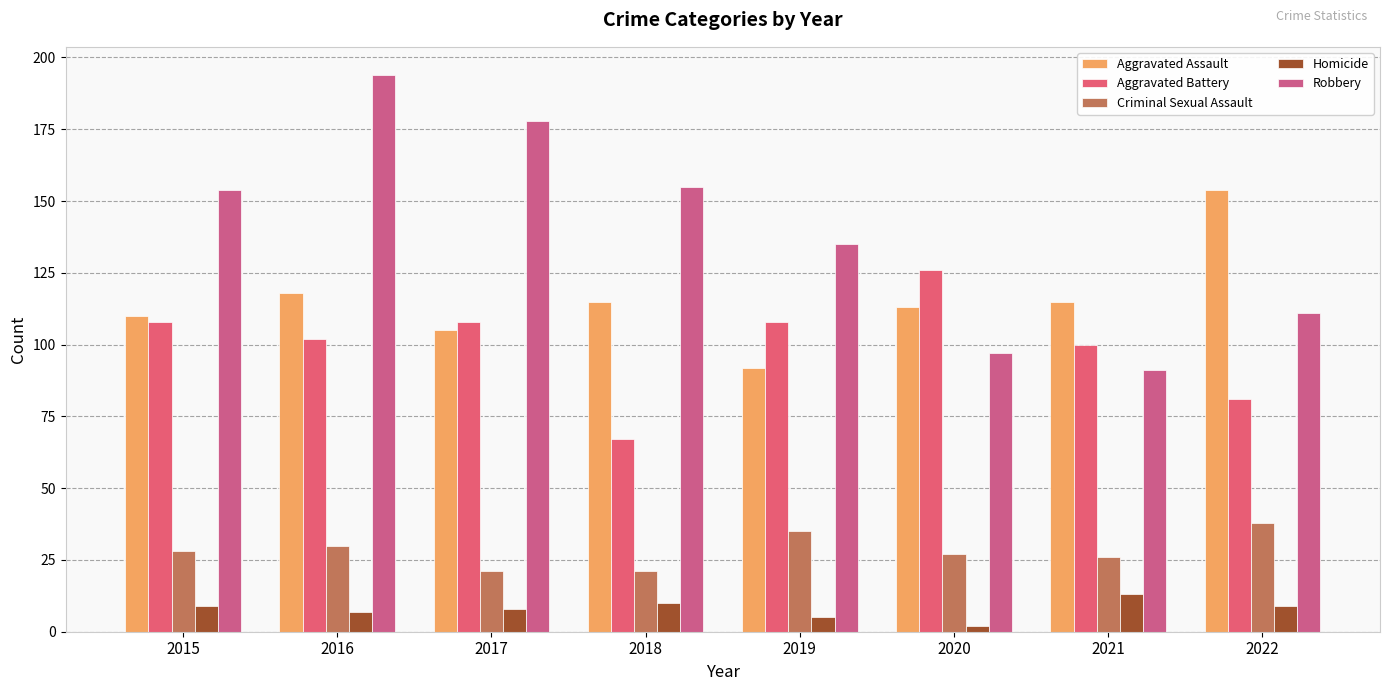

True or false: Criminal Sexual Assault has a value of 28 at 2015.

True